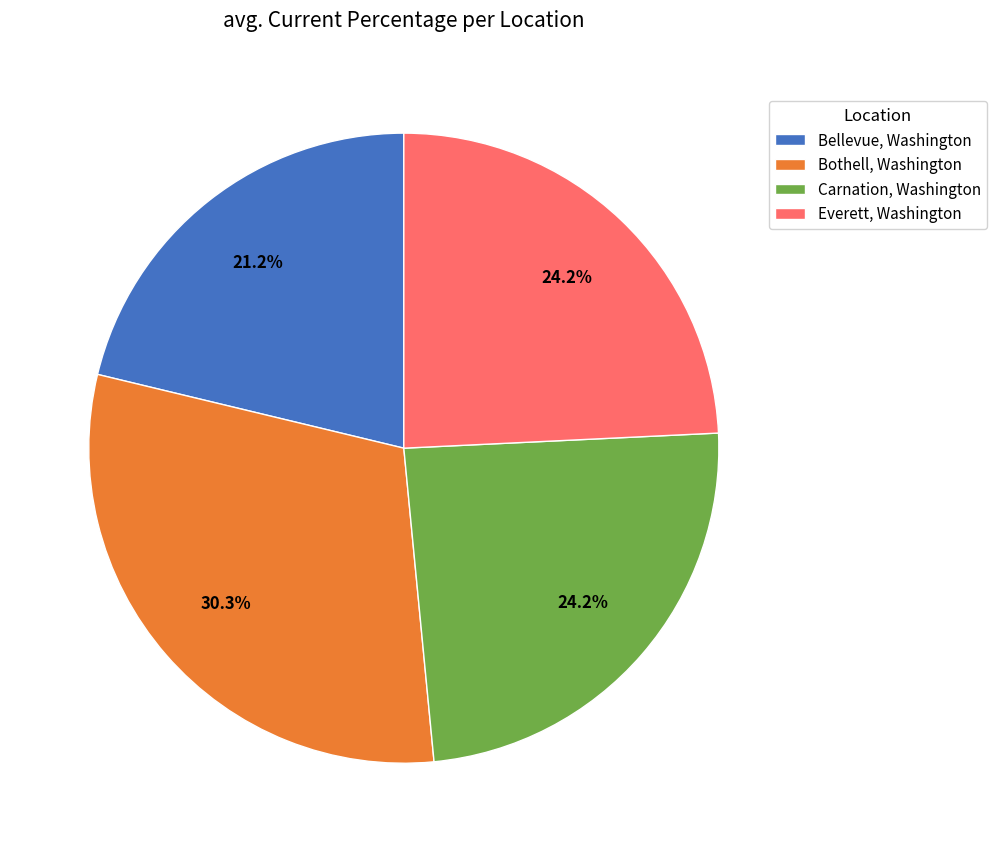

Which category has the smallest portion of the pie?

Bellevue, Washington